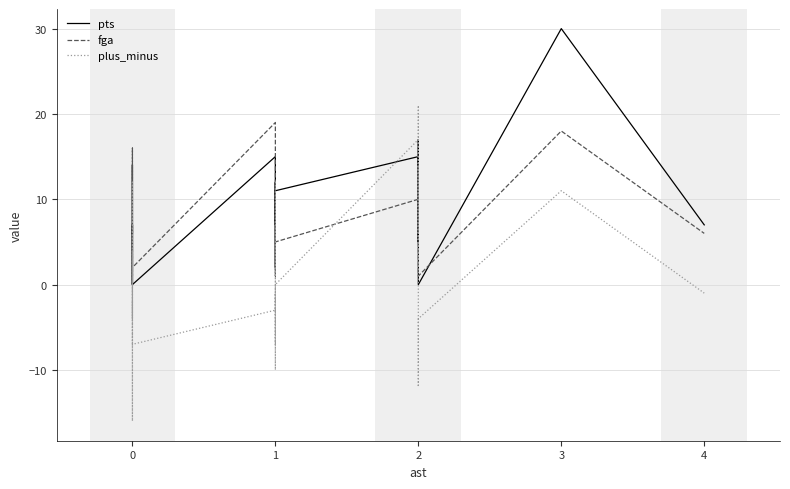

What is the difference between the maximum and second lowest values in the pts series?

30